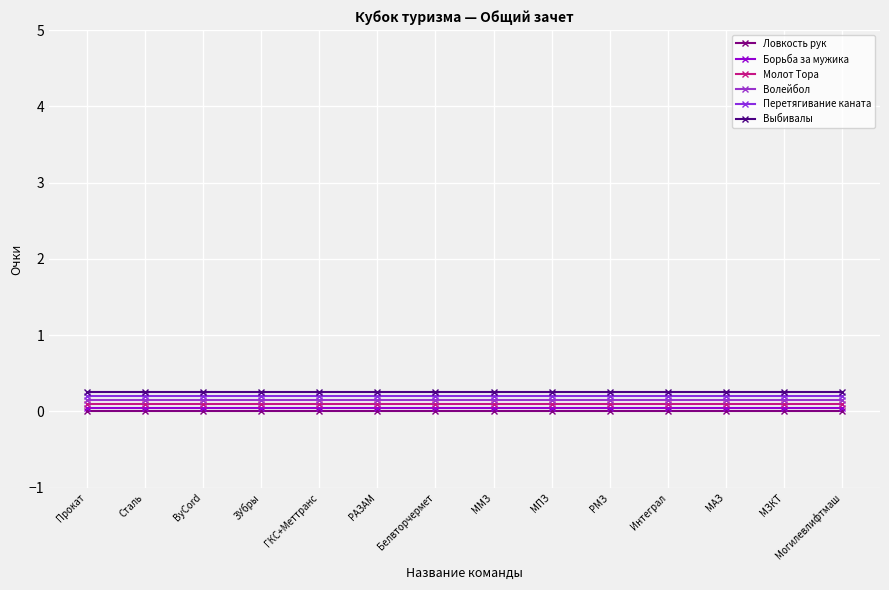

Rank the series by their average value, from highest to lowest.

Выбивалы, Перетягивание каната, Волейбол, Молот Тора, Борьба за мужика, Ловкость рук